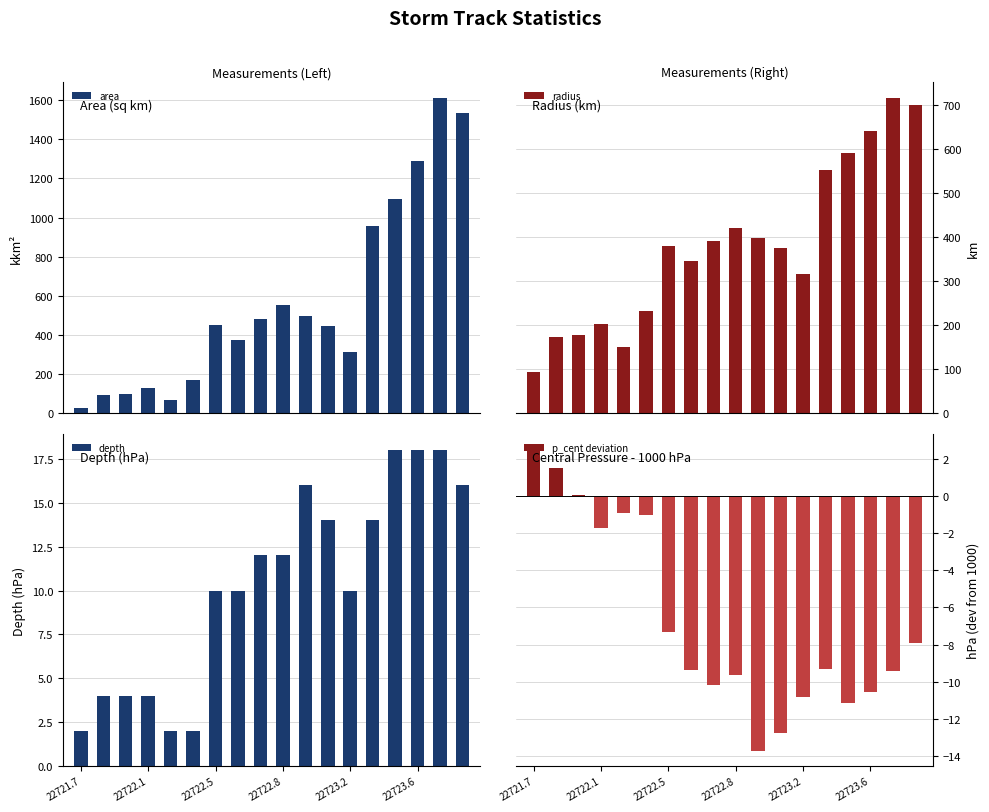

Rank the series by their maximum value, from highest to lowest.

area, radius, depth, p_cent deviation